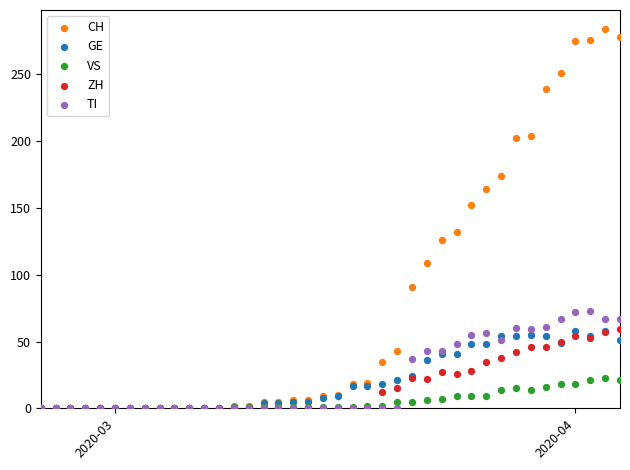

What are all the series names shown in the legend?

CH, GE, VS, ZH, TI